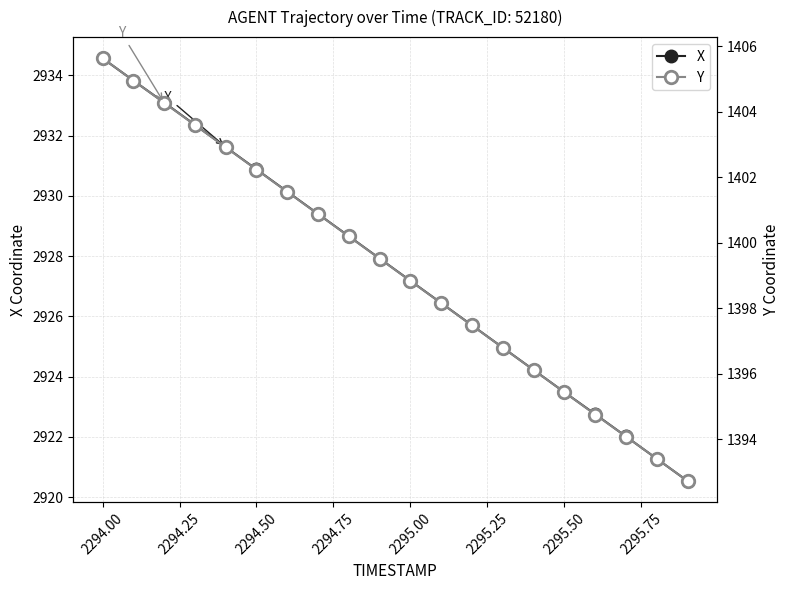

Where does the X series first go above 2927?

2294.00